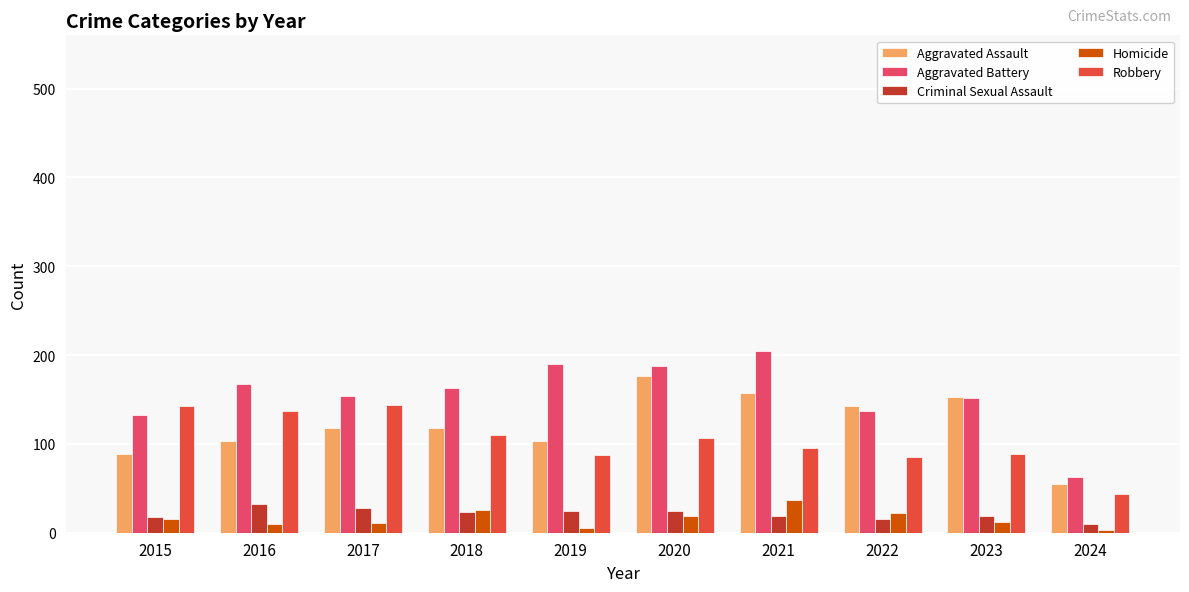

What value does the Robbery series have at 2023?

89